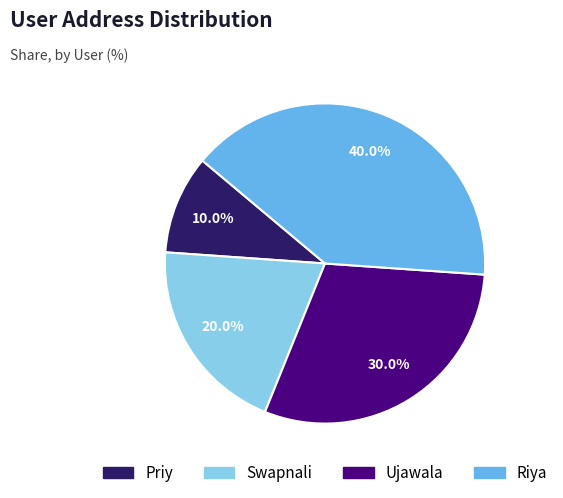

Does Riya represent more than half of the total?

No